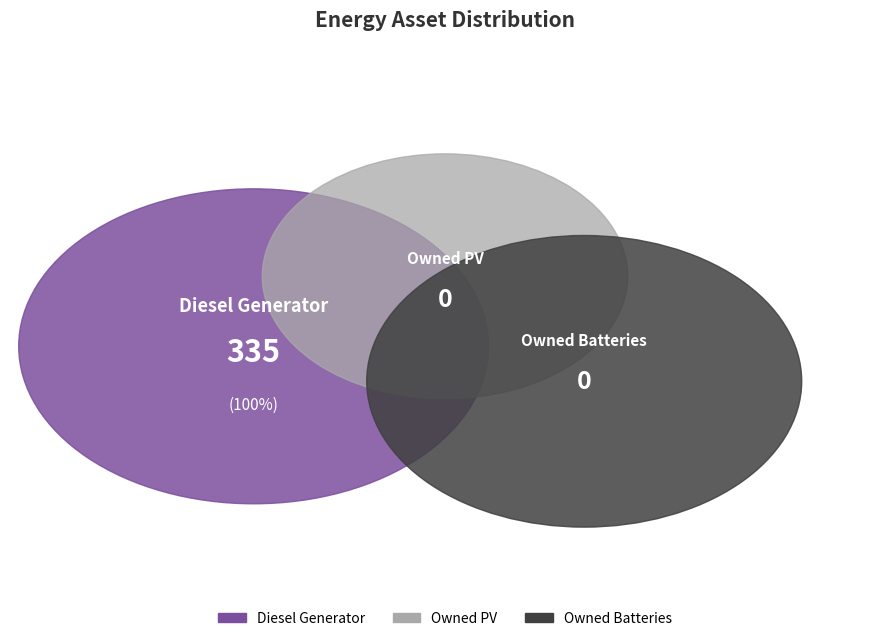

Which slice is the smallest?

Owned PV